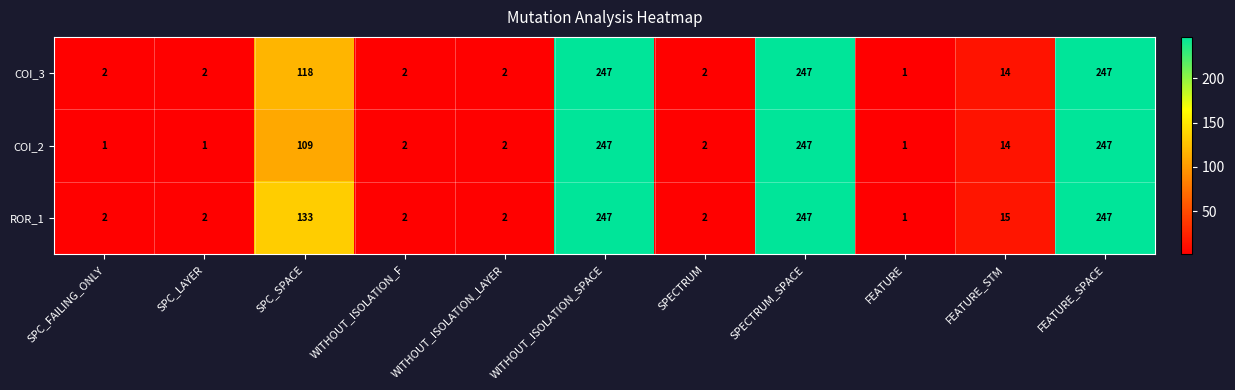

Between SPC_SPACE and FEATURE, which series saw the biggest shift?

ROR_1